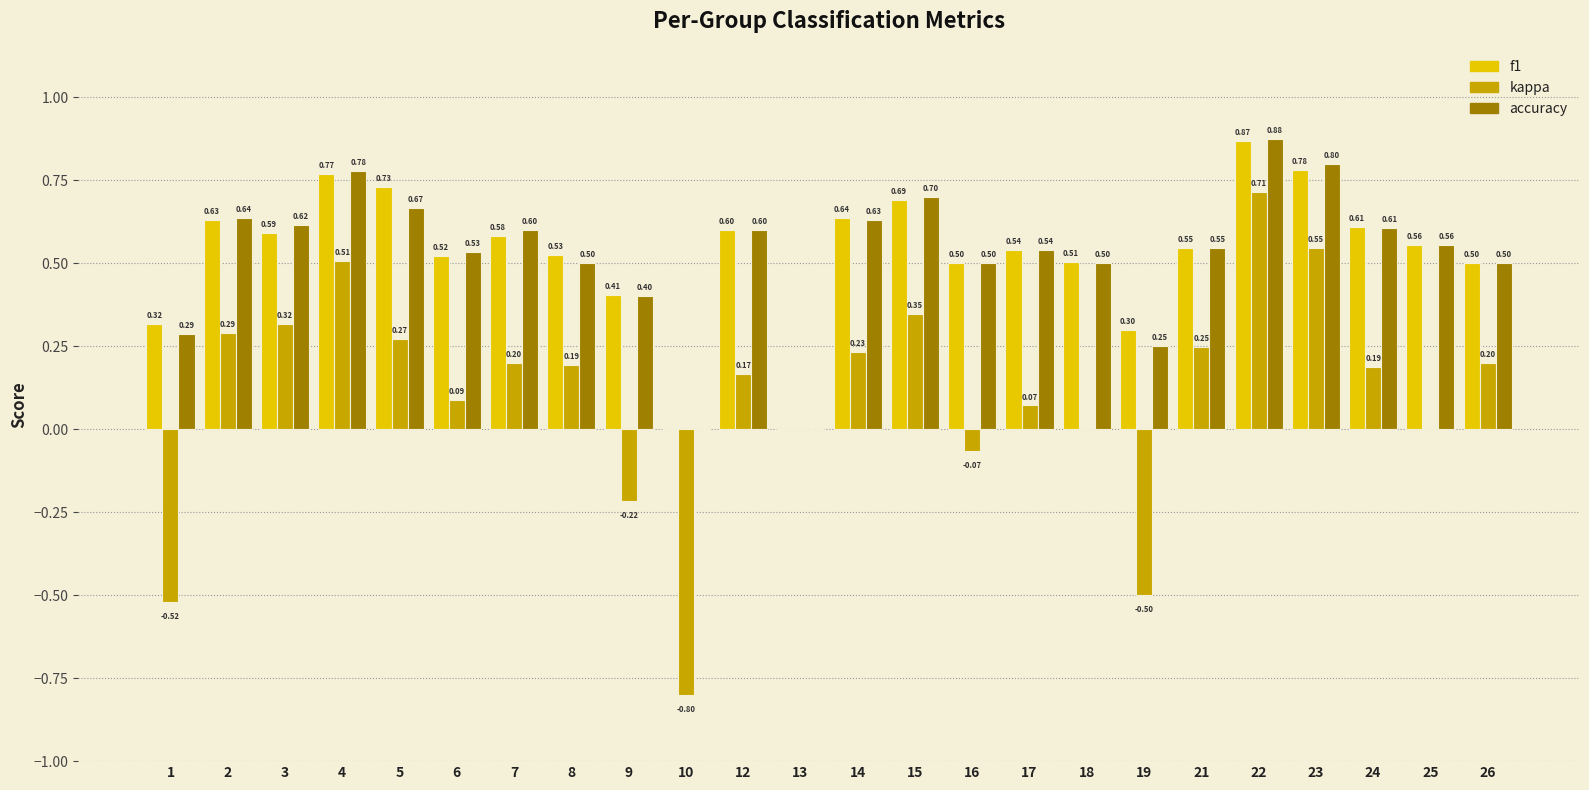

What are all the series names shown in the legend?

f1, kappa, accuracy